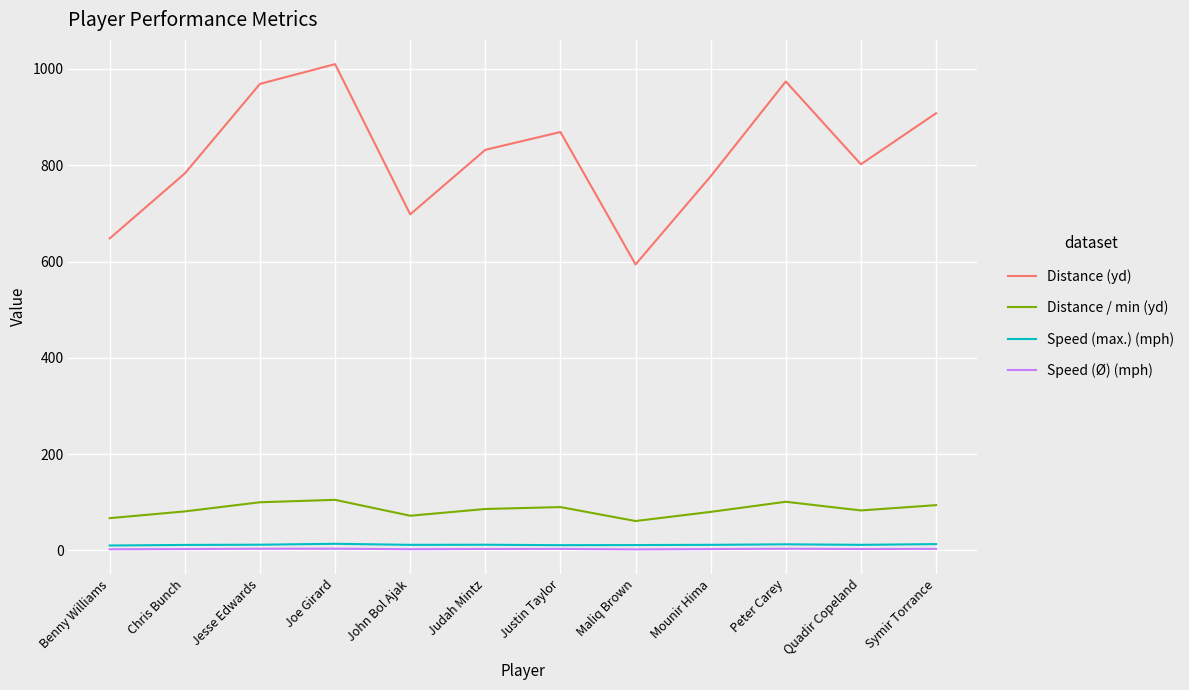

The value of Distance / min (yd) at Chris Bunch is 81.0. True or false?

True